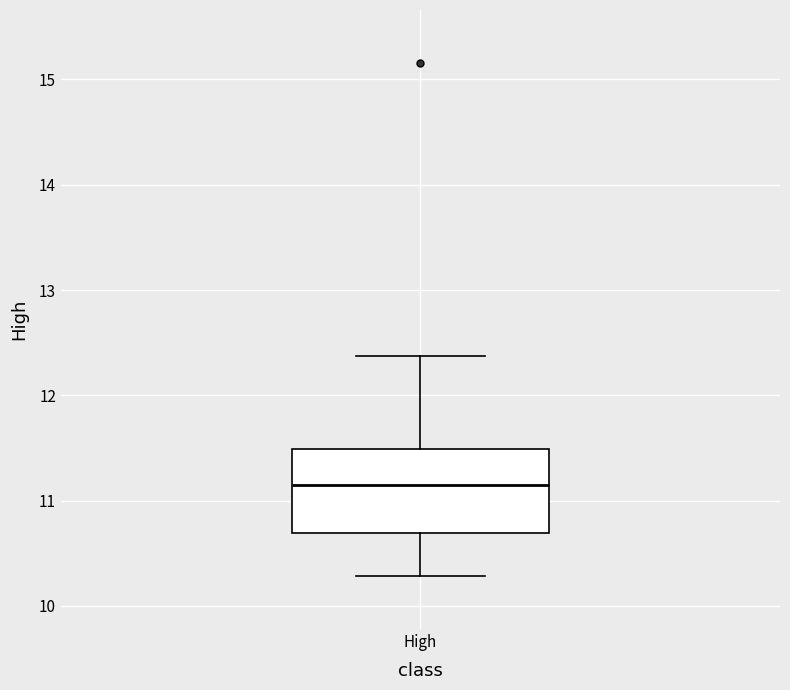

Read this box plot against the y-axis: the position of the median line, the range covered by the box, and the ends of both whiskers. The values are not printed on the chart, so give them approximately, as read against the axis.

median 11.2, box 10.7 to 11.5, whiskers 10.3 to 12.4